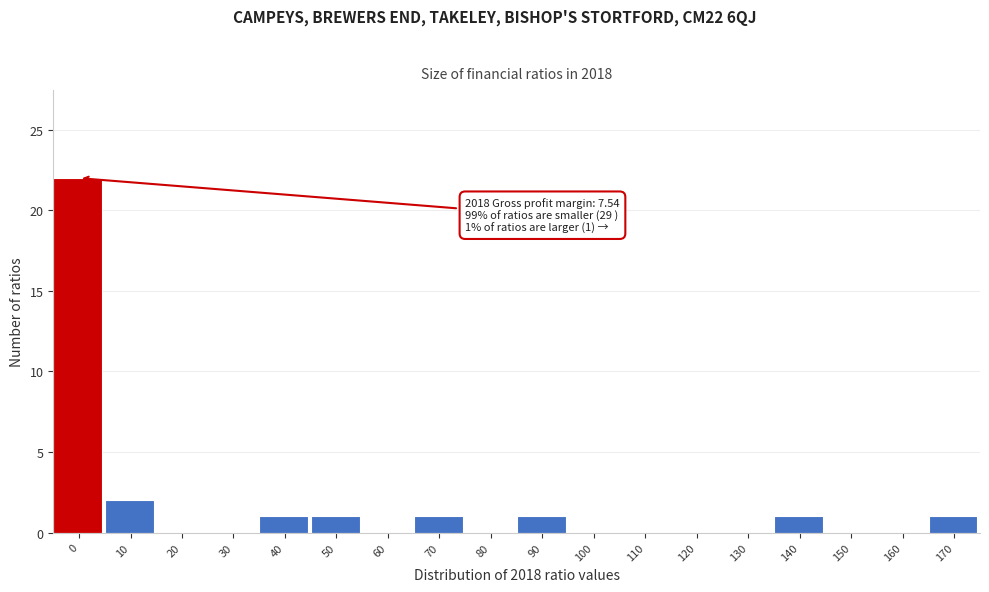

Reading right to left, list all the values displayed in this chart.

170=1	160=0	150=0	140=1	130=0	120=0	110=0	100=0	90=1	80=0	70=1	60=0	50=1	40=1	30=0	20=0	10=2	0=22